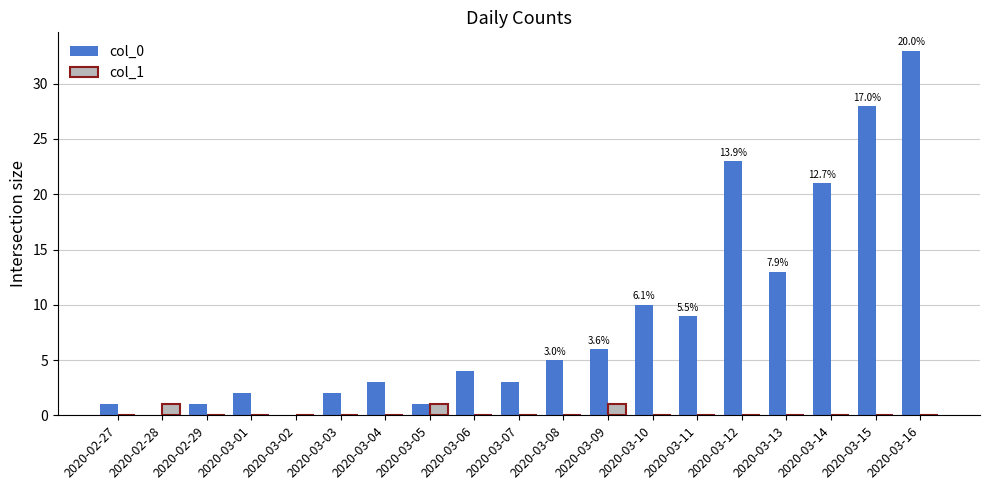

Which series has the largest total across all categories?

col_0